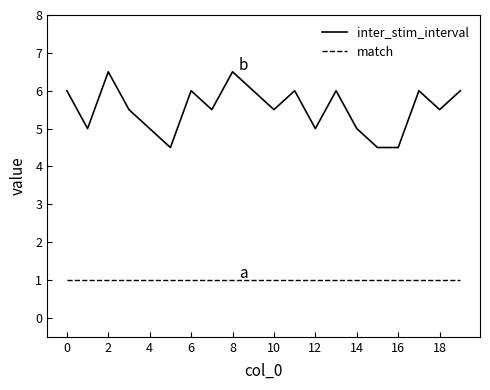

Rank the series by their maximum value, from lowest to highest.

match, inter_stim_interval